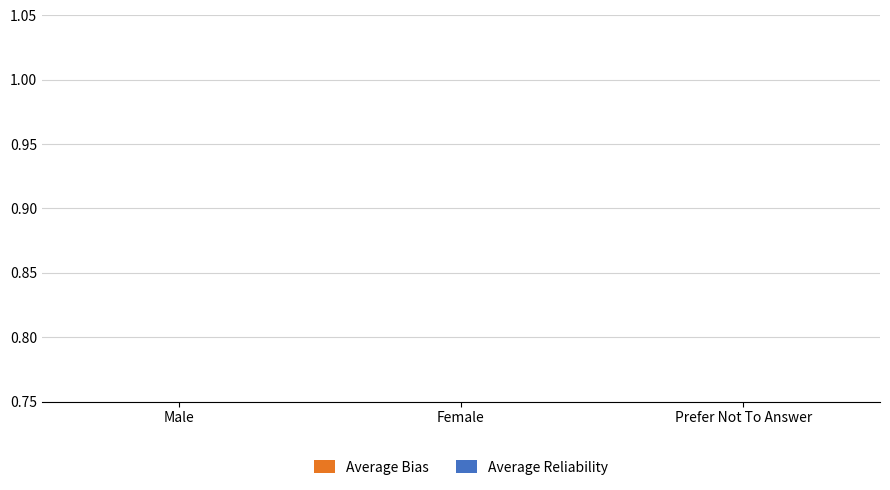

At which label does Average Reliability reach its minimum?

Male